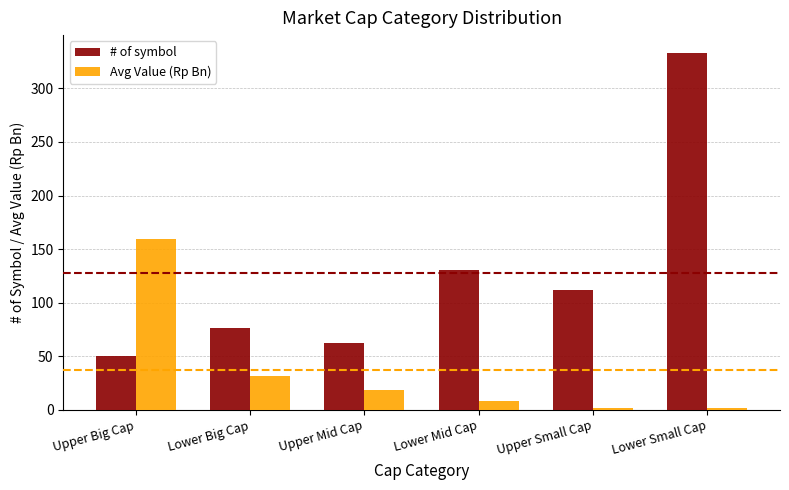

How many bars are there in total?

12